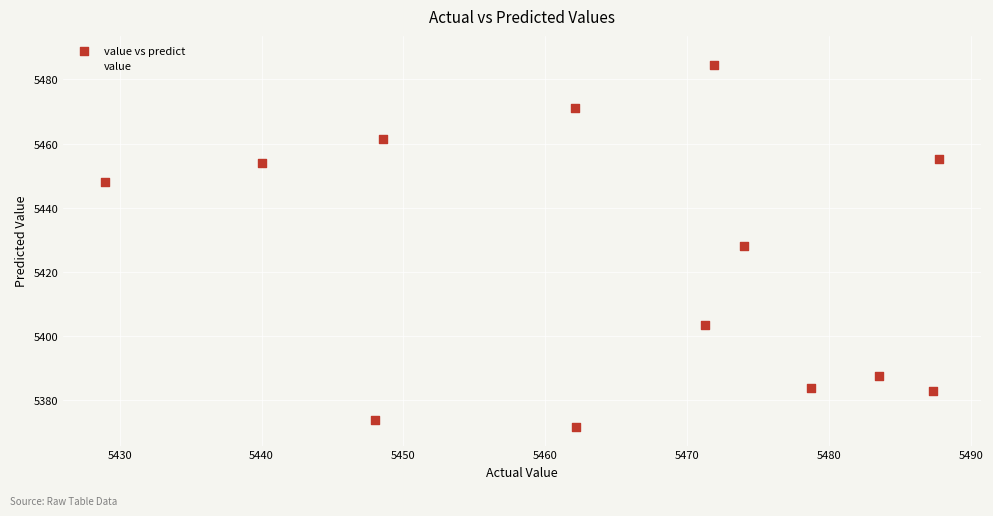

Which series reaches the minimum Y coordinate?

value vs predict